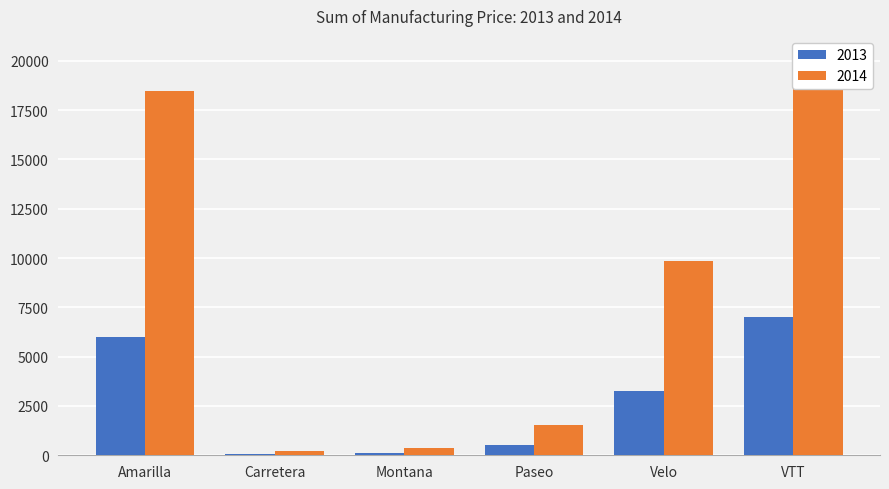

Is it true that 2014 equals 354 at Carretera?

False